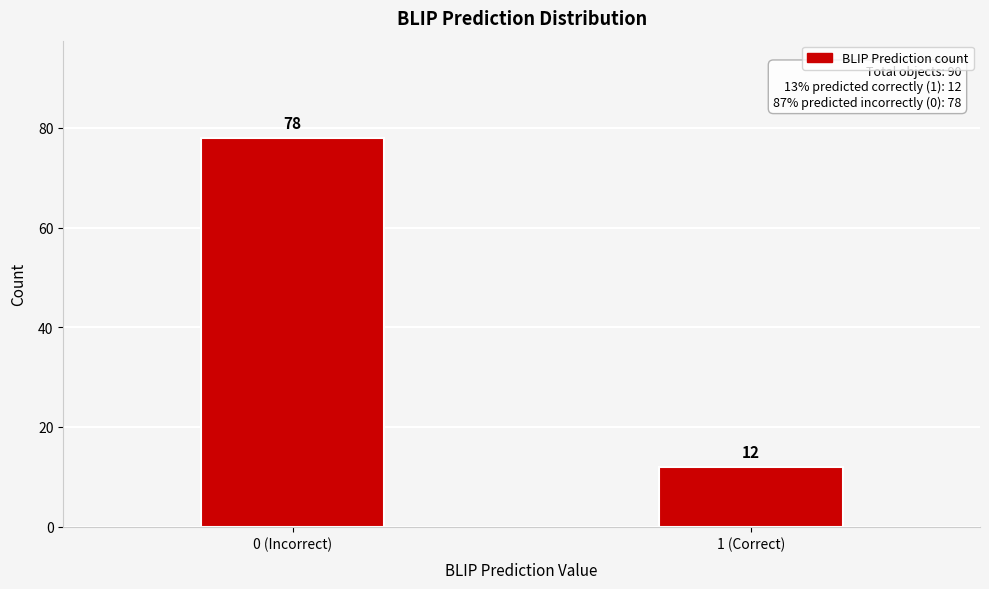

Reading left to right, transcribe all the data shown in this chart.

78	12